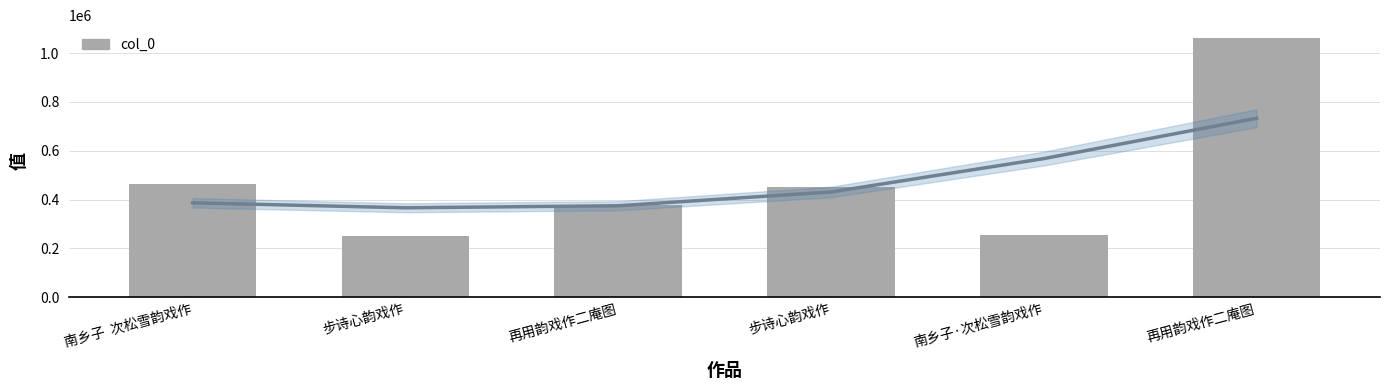

At which category does the chart reach its minimum across all series?

步诗心韵戏作